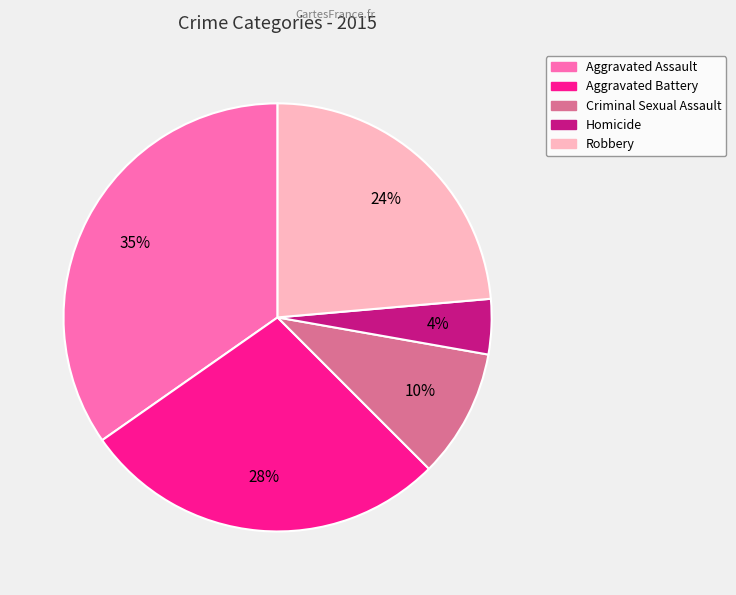

Rank the categories by value from lowest to highest.

Homicide, Criminal Sexual Assault, Robbery, Aggravated Battery, Aggravated Assault